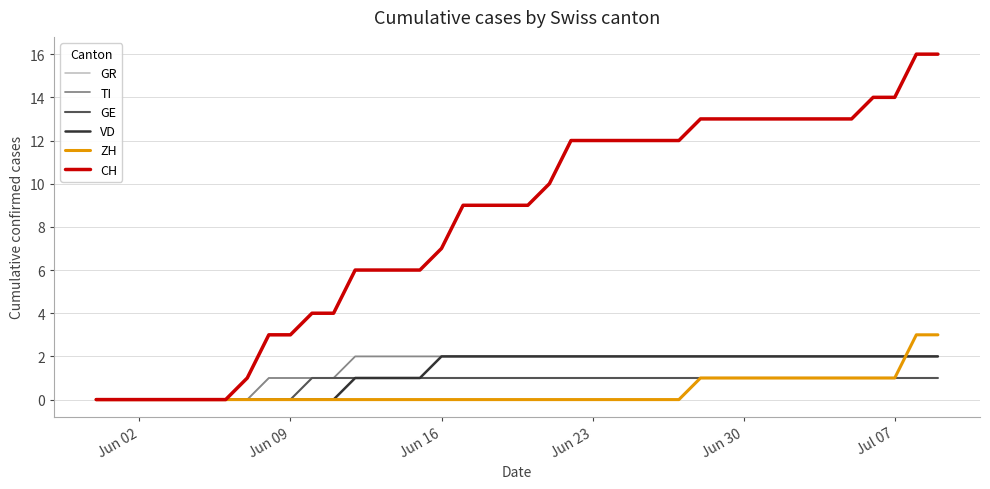

What is the maximum value shown in the chart?

16